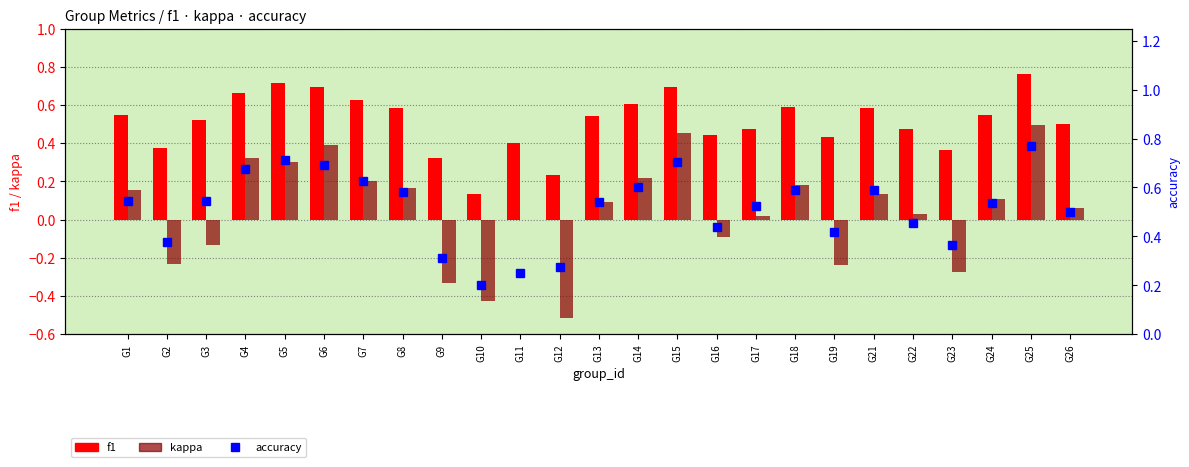

Reading left to right, transcribe all the data shown in this chart.

f1: G1=0.5	G2=0.4	G3=0.5	G4=0.7	G5=0.7	G6=0.7	G7=0.6	G8=0.6	G9=0.3	G10=0.1	G11=0.4	G12=0.2	G13=0.5	G14=0.6	G15=0.7	G16=0.4	G17=0.5	G18=0.6	G19=0.4	G21=0.6	G22=0.5	G23=0.4	G24=0.5	G25=0.8	G26=0.5
kappa: G1=0.2	G2=-0.2	G3=-0.1	G4=0.3	G5=0.3	G6=0.4	G7=0.2	G8=0.2	G9=-0.3	G10=-0.4	G11=0.0	G12=-0.5	G13=0.1	G14=0.2	G15=0.5	G16=-0.1	G17=0.0	G18=0.2	G19=-0.2	G21=0.1	G22=0.0	G23=-0.3	G24=0.1	G25=0.5	G26=0.1
accuracy: G1=0.5	G2=0.4	G3=0.5	G4=0.7	G5=0.7	G6=0.7	G7=0.6	G8=0.6	G9=0.3	G10=0.2	G11=0.2	G12=0.3	G13=0.5	G14=0.6	G15=0.7	G16=0.4	G17=0.5	G18=0.6	G19=0.4	G21=0.6	G22=0.5	G23=0.4	G24=0.5	G25=0.8	G26=0.5